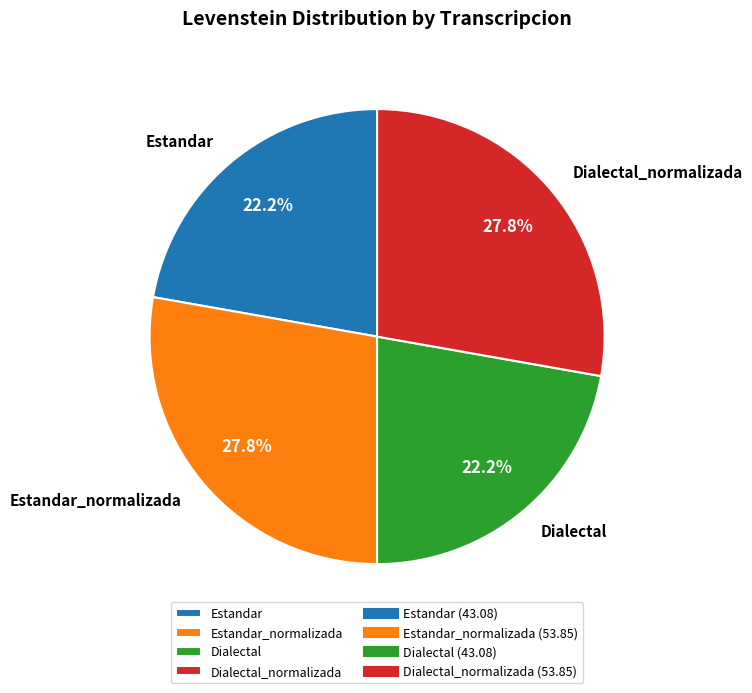

Count the number of slices in the pie.

4